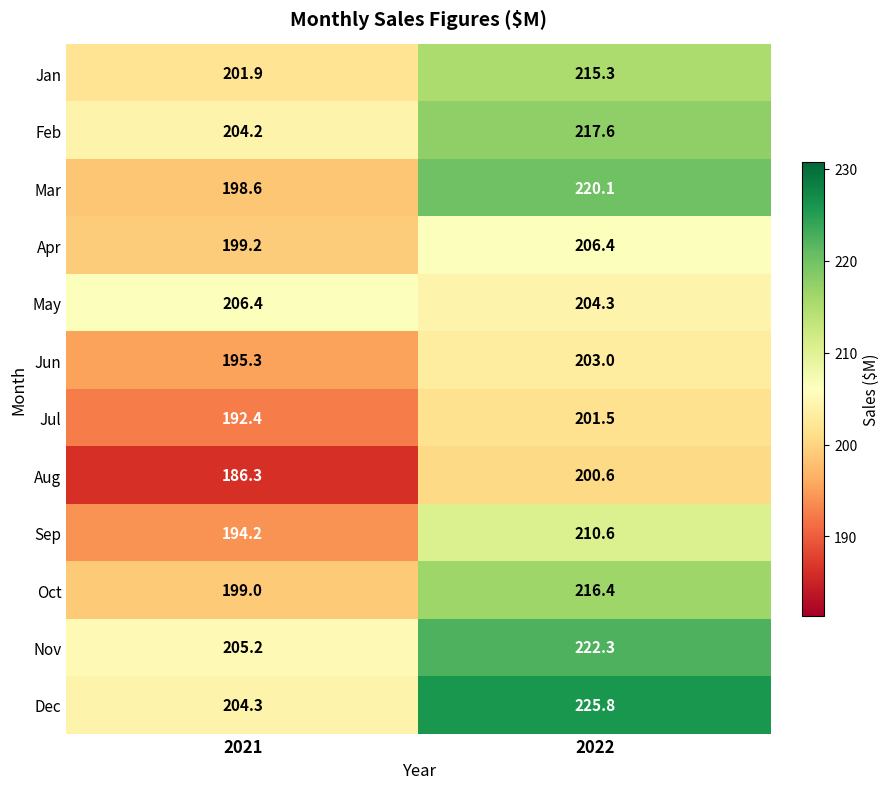

At which category does the chart reach its peak across all series?

2022